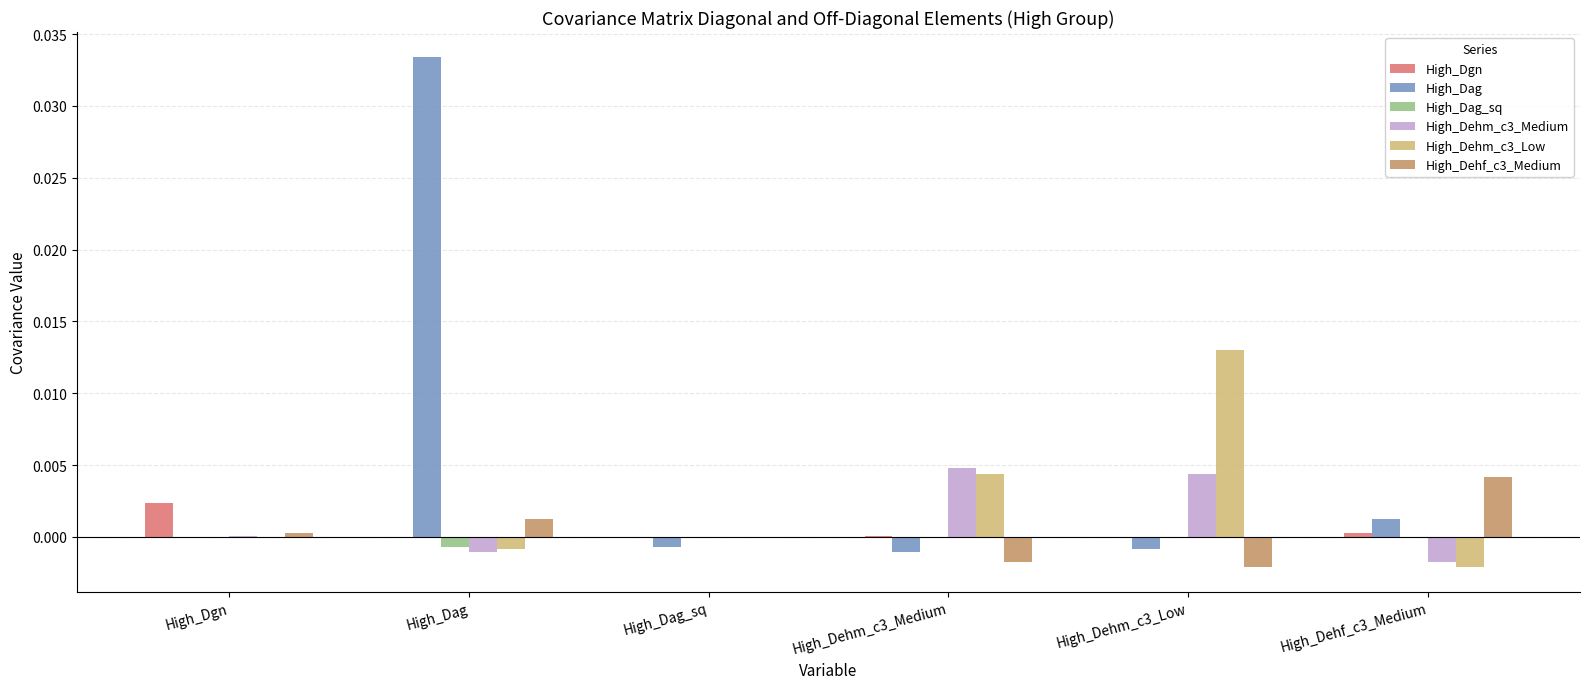

Is the value of High_Dehf_c3_Medium at High_Dehf_c3_Medium greater than the value of High_Dag at High_Dehm_c3_Low?

Yes